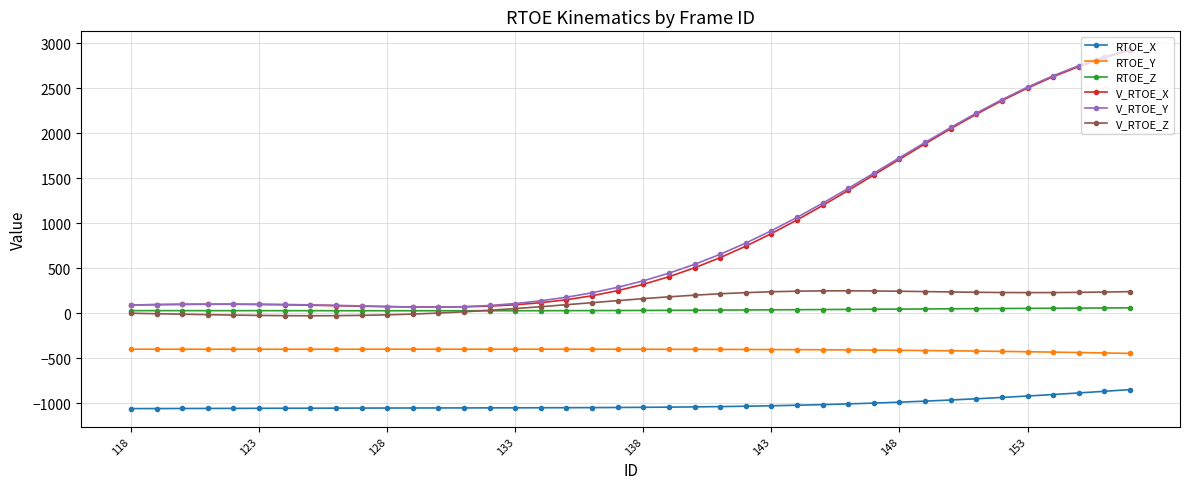

What is the value of the RTOE_Y point at the 17th from the left?

-398.2